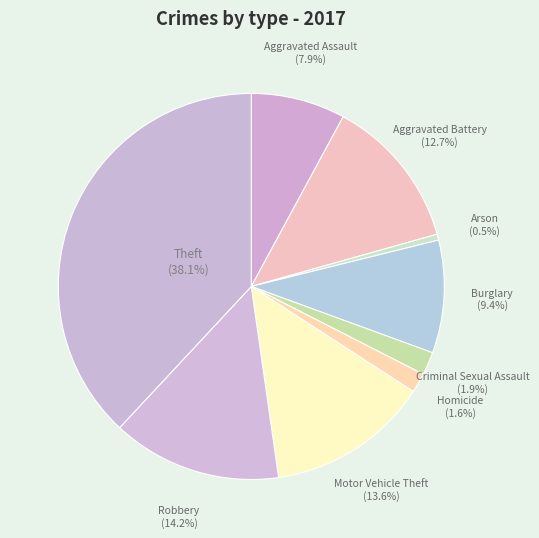

Is there a majority slice in this chart?

No